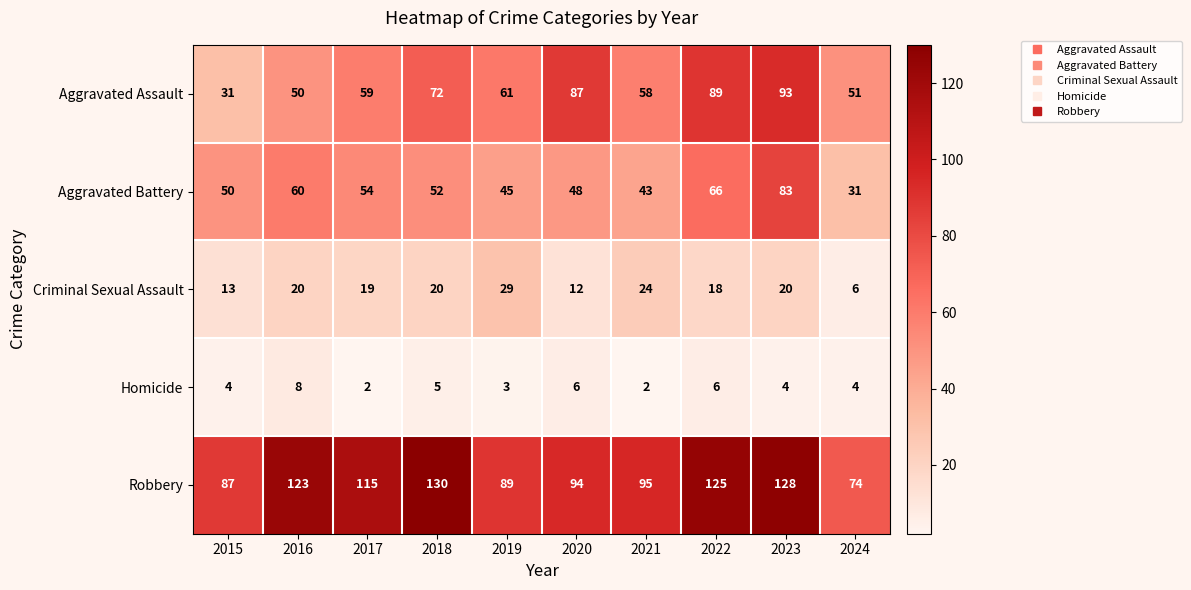

What is the sum of all Aggravated Assault values?

651